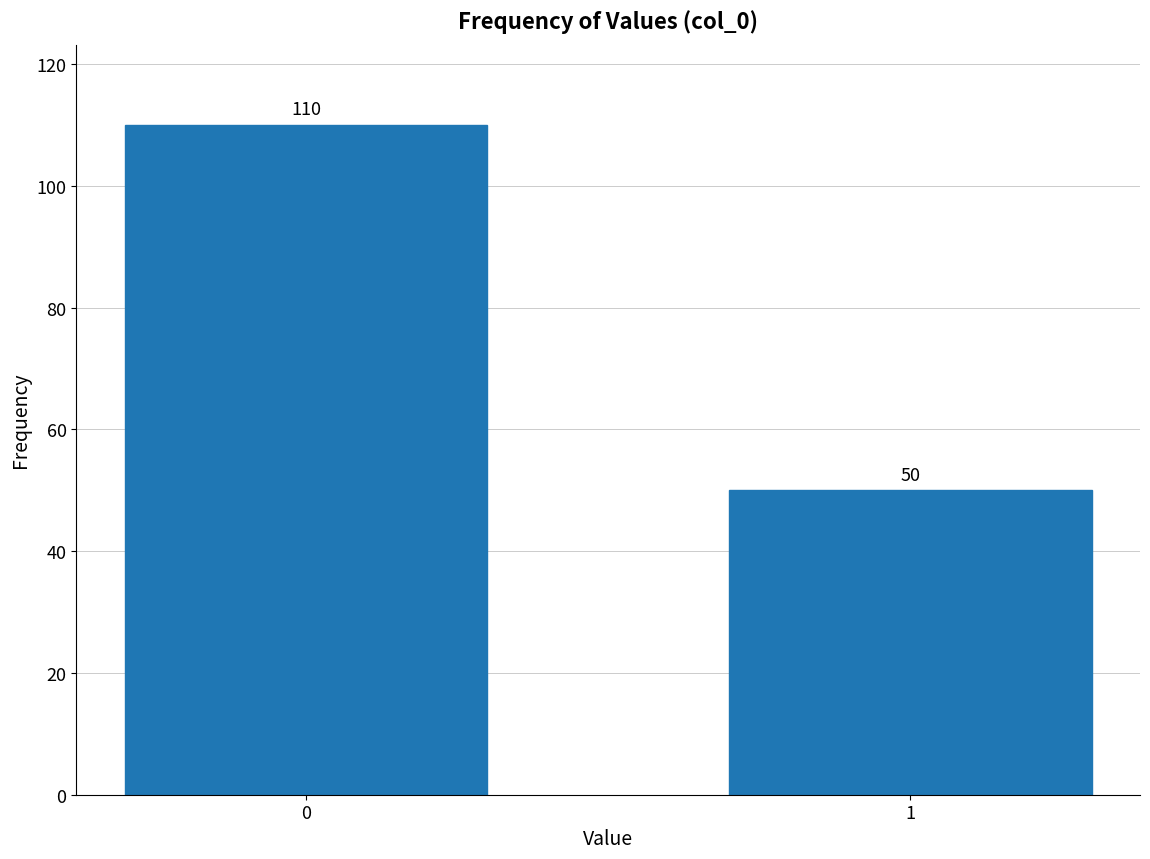

Reading left to right, list all the values displayed in this chart.

110	50